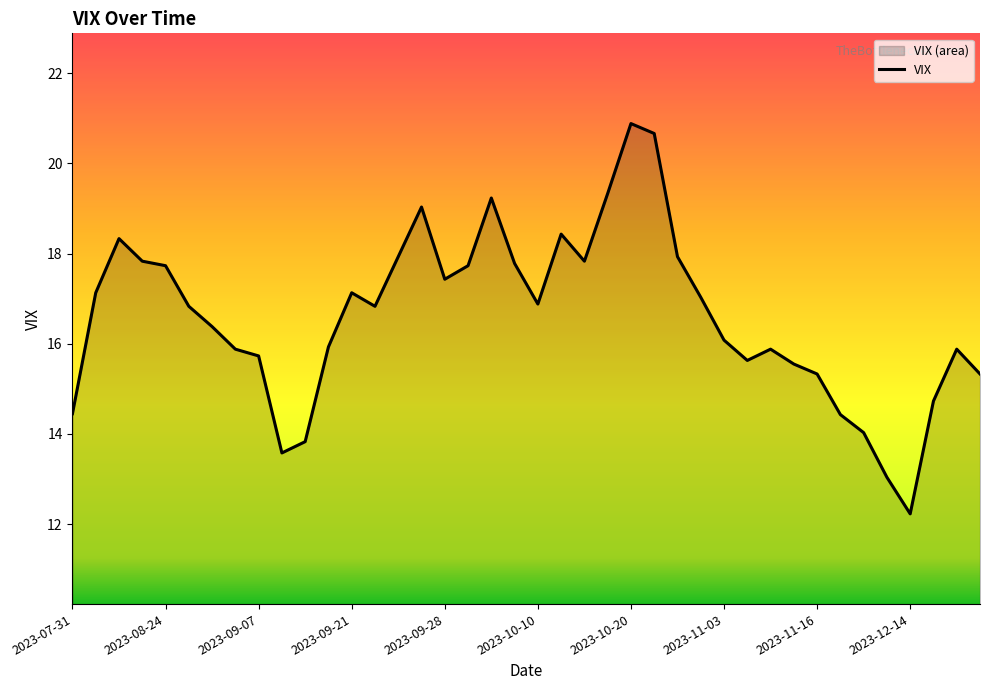

Is it true that the value at 2023-12-21 is 15.9?

True